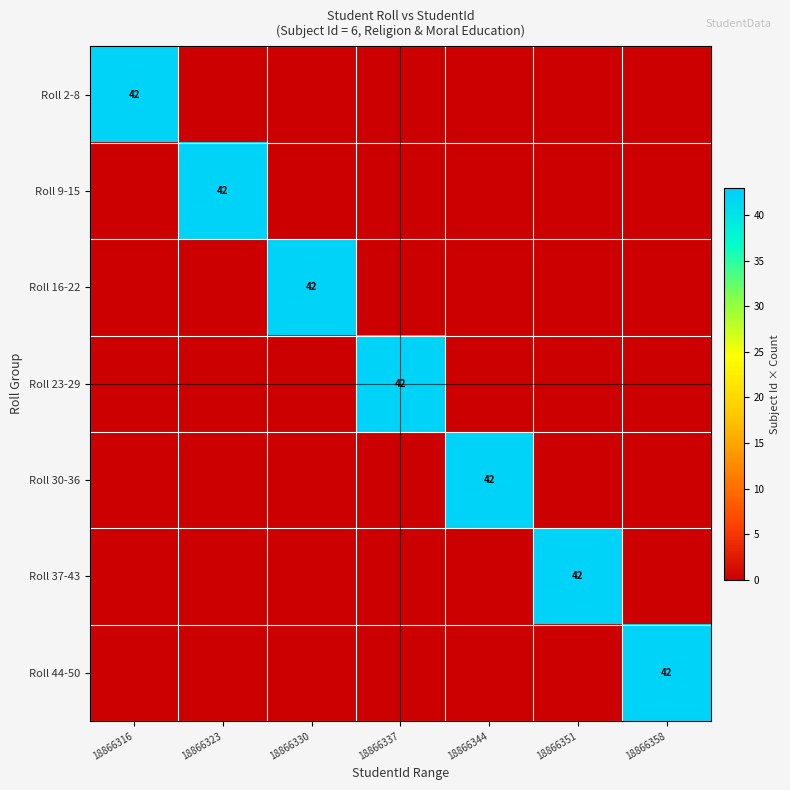

Is it true that Roll 30-36 equals 60 at 18866344?

False